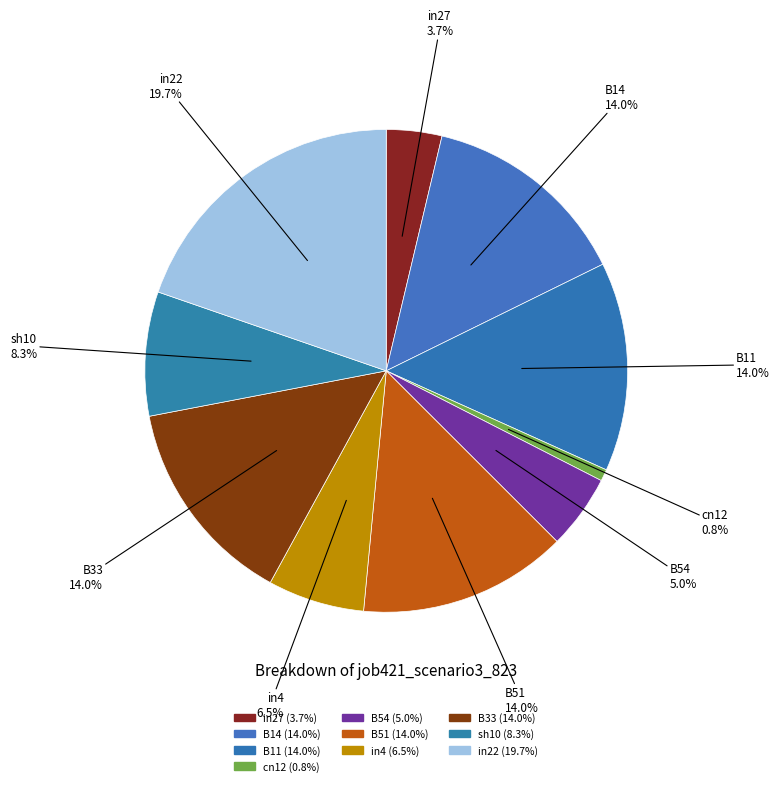

Is the sum of B54 and B51 greater than half?

No